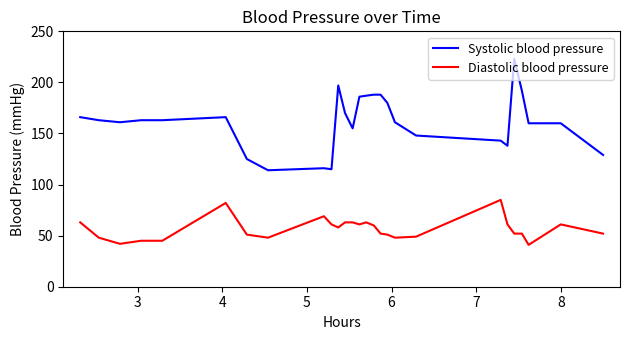

What are all the series names shown in the legend?

Systolic blood pressure, Diastolic blood pressure